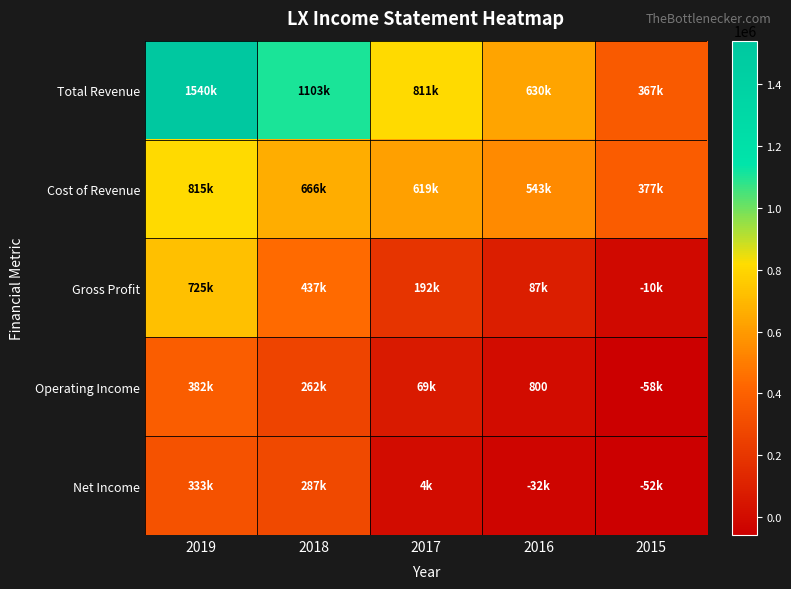

What is the minimum value shown in the chart?

-57700